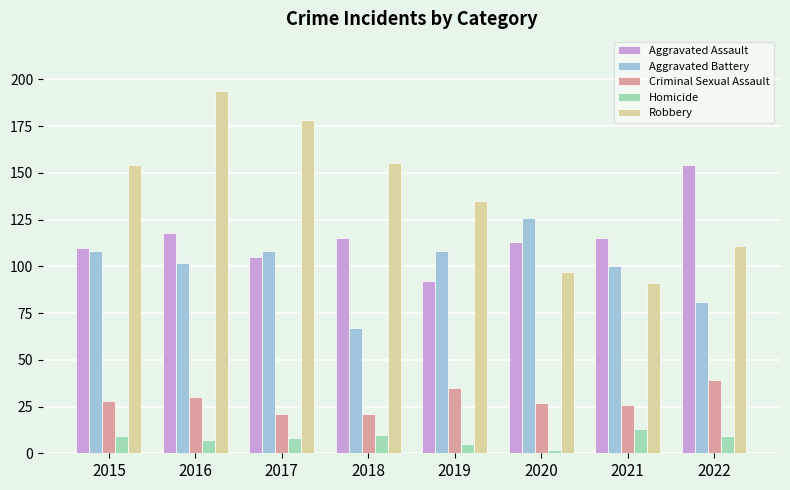

Which series changed the most between 2015 and 2020?

Robbery